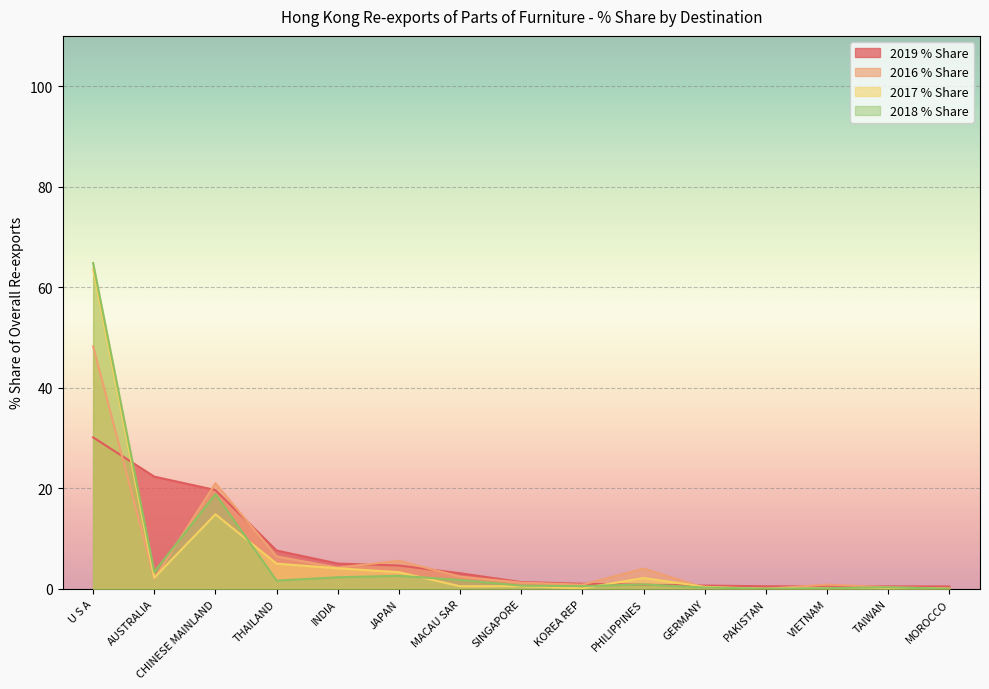

How many values in the 2019 % Share series are below 1?

7